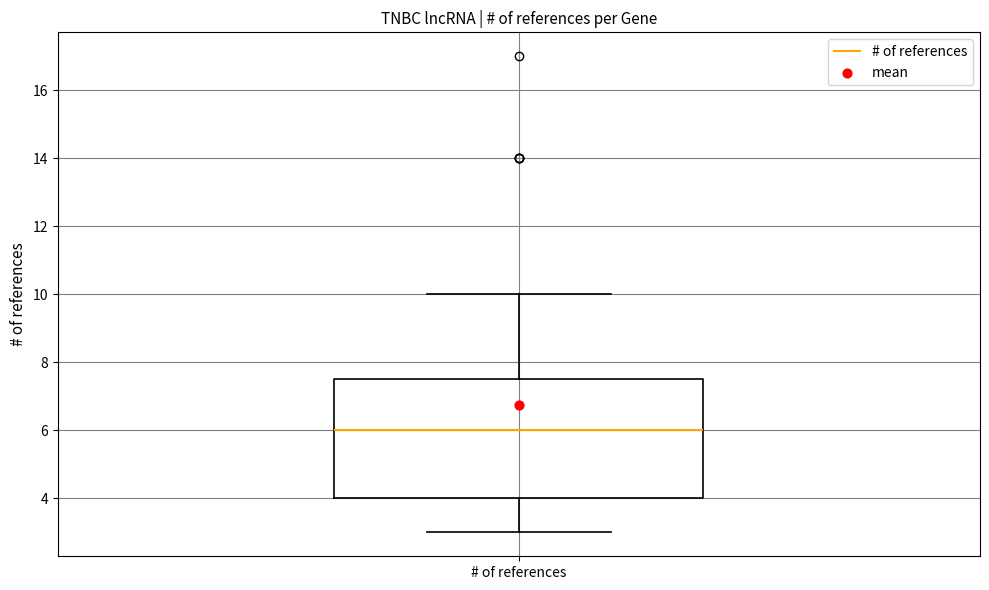

Transcribe this box plot: give where the median line is, the range the box spans, and where the two whiskers end, as read against the y-axis. The values are not printed on the chart, so give them approximately, as read against the axis.

median 6.0, box 4.0 to 7.6, whiskers 3.0 to 10.0